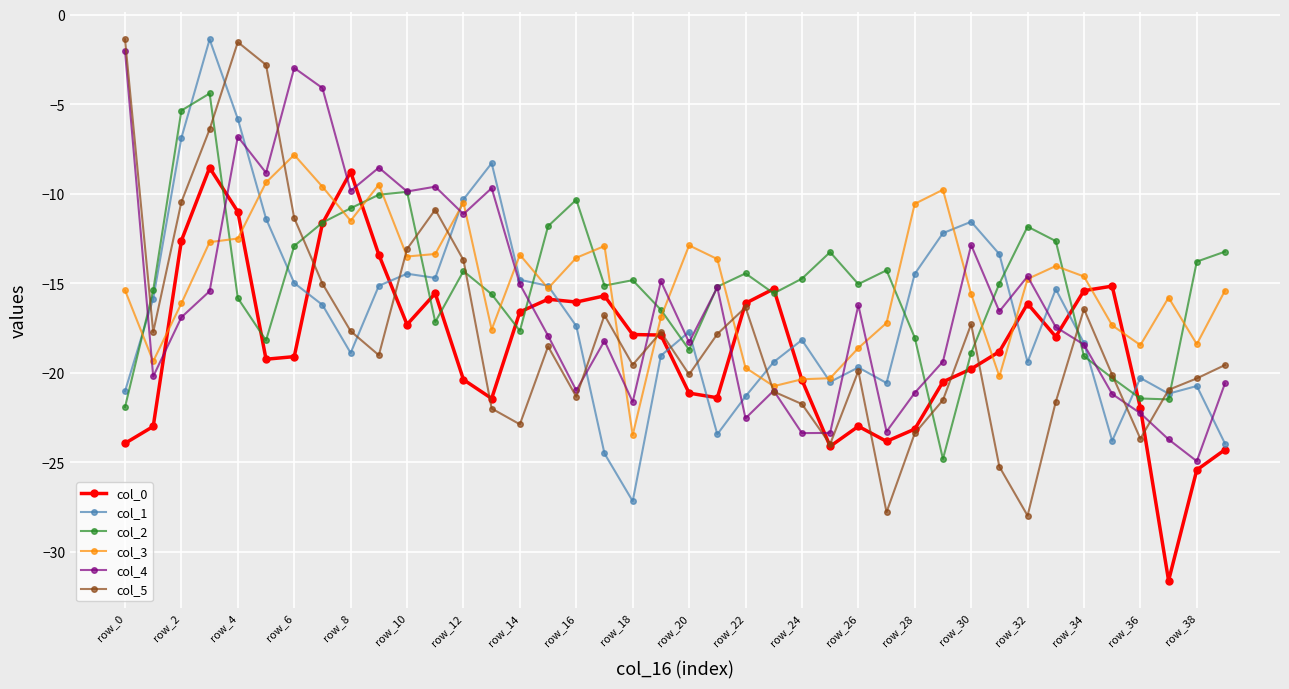

What is the greatest value displayed?

-1.4